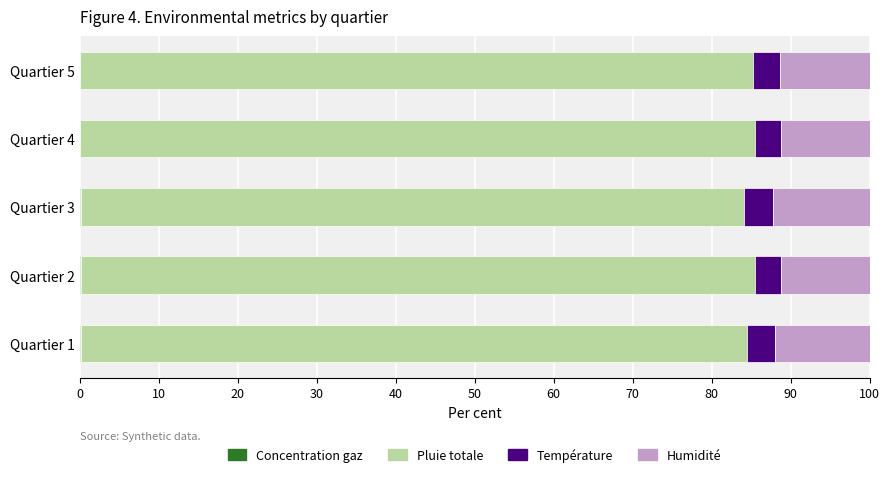

Reading right to left, what are all the values shown in this chart?

Concentration gaz: 0.1	0.1	0.1	0.1	0.1
Pluie totale: 85.2	85.4	83.9	85.4	84.4
Température: 3.4	3.3	3.7	3.3	3.5
Humidité: 11.3	11.2	12.3	11.1	11.9